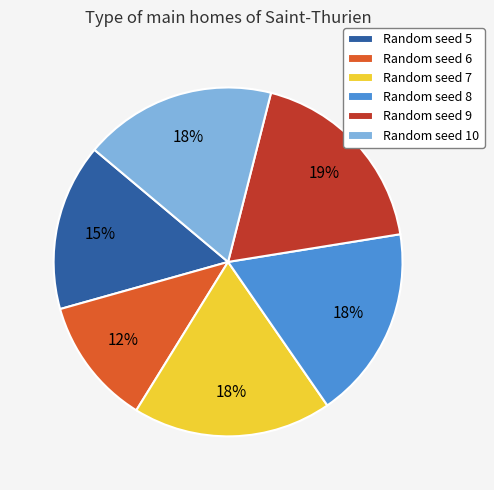

Is there any slice that represents more than half of the pie?

No